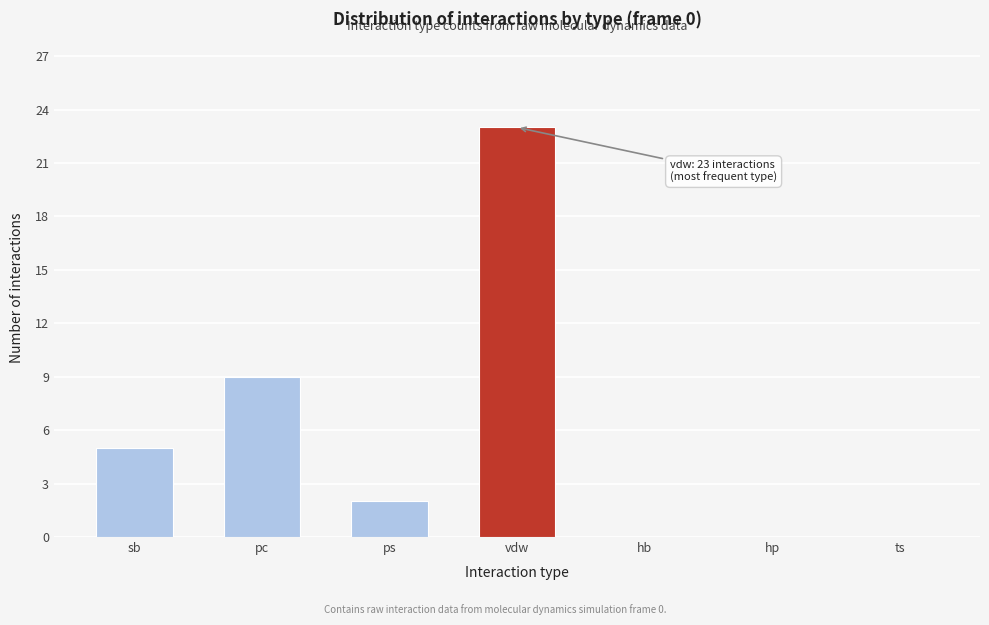

Reading left to right, extract all data points from this chart.

sb=5	pc=9	ps=2	vdw=23	hb=0	hp=0	ts=0